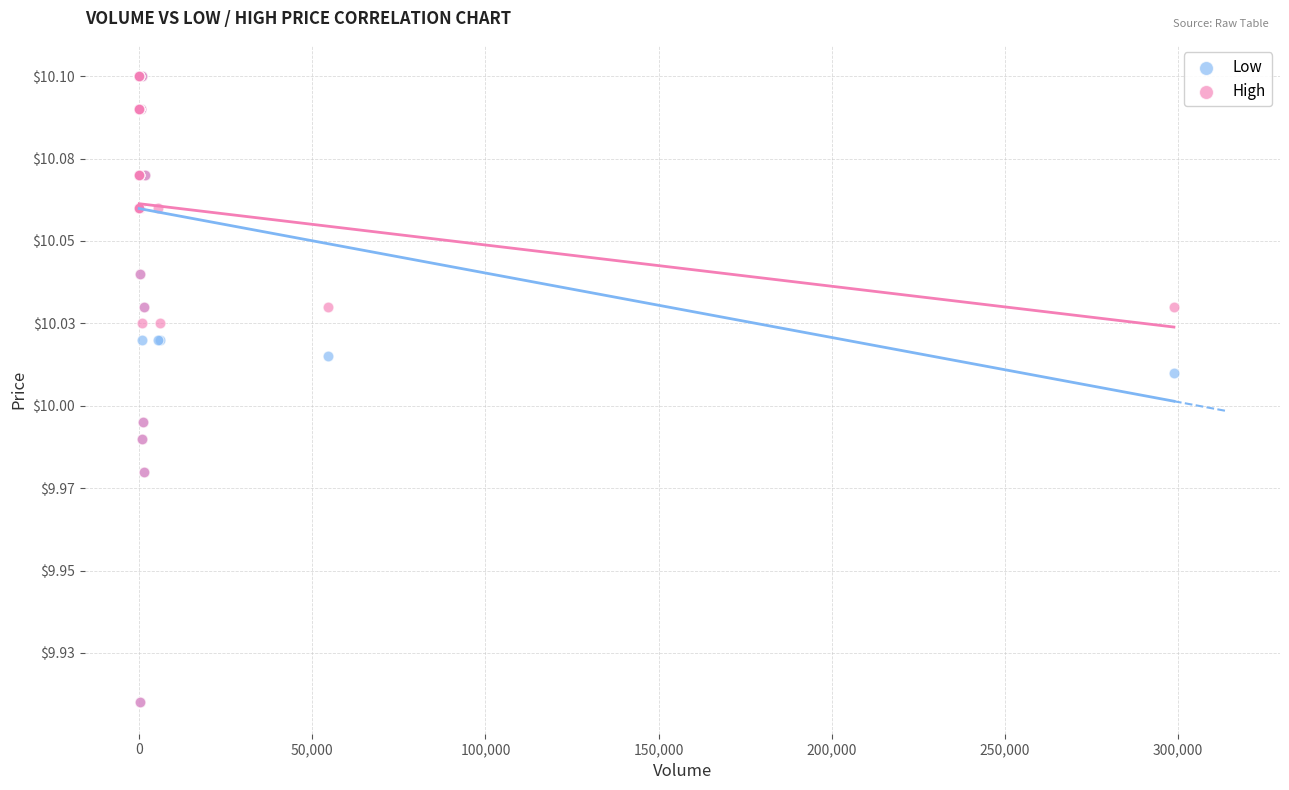

What are all the series names shown in the legend?

Low, High